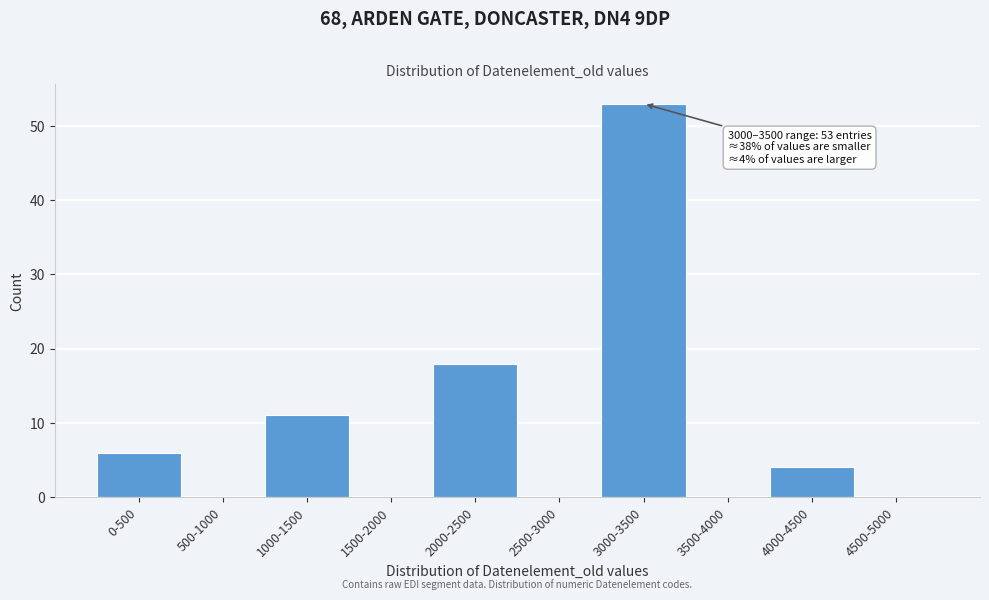

Reading right to left, extract all data points from this chart.

4500-5000=0	4000-4500=4	3500-4000=0	3000-3500=53	2500-3000=0	2000-2500=18	1500-2000=0	1000-1500=11	500-1000=0	0-500=6